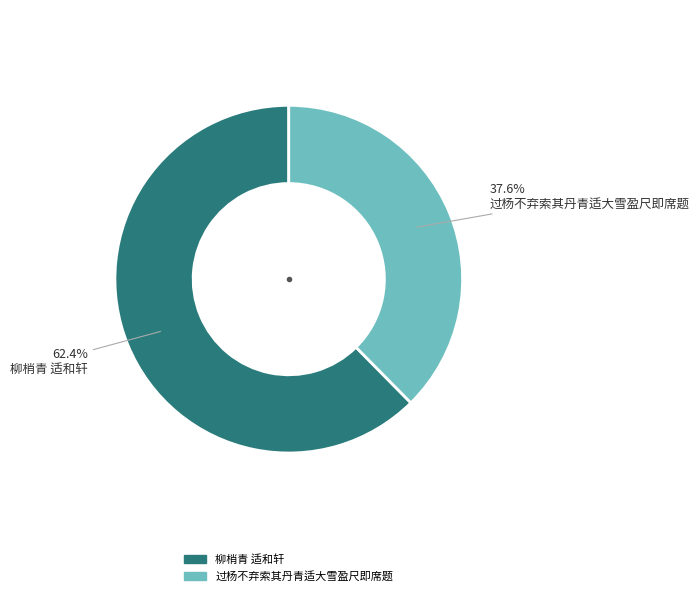

Which has a higher value, 过杨不弃索其丹青适大雪盈尺即席题 or 柳梢青 适和轩?

柳梢青 适和轩